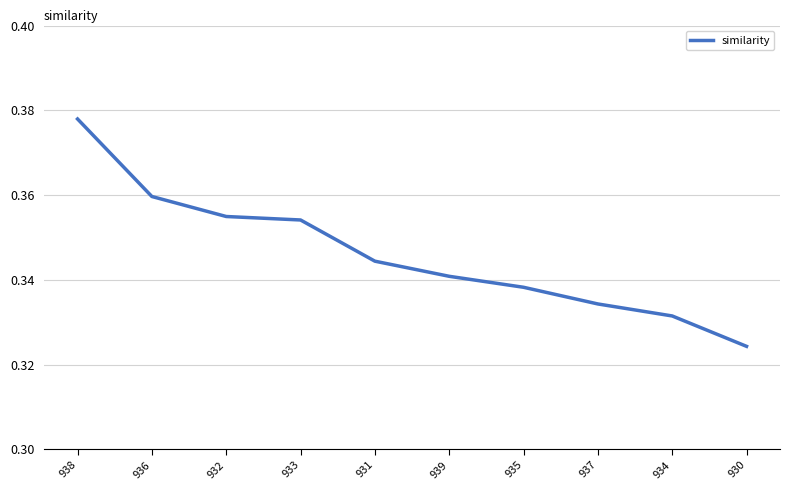

Which label corresponds to the largest value in the chart?

938